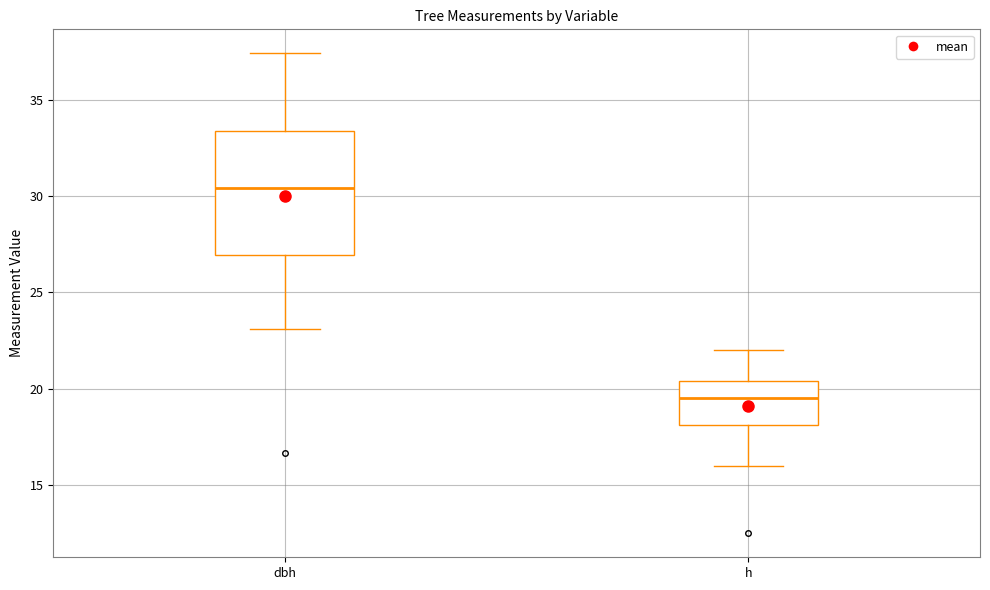

Comparing the boxes themselves (not the whiskers), which one is the tallest?

dbh